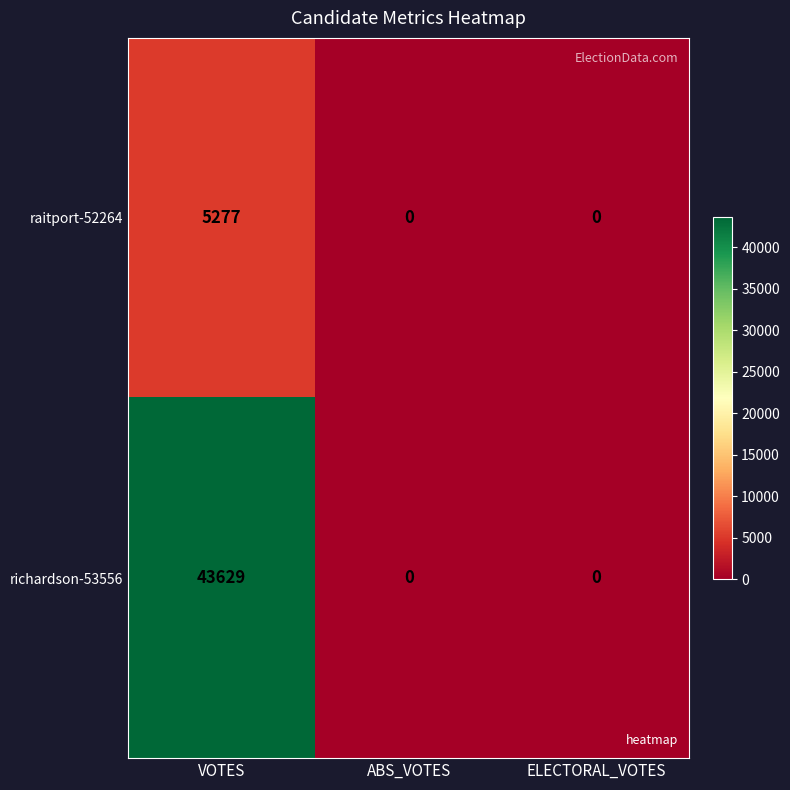

Reading left to right, extract all data points from this chart.

raitport-52264: VOTES=5277	ABS_VOTES=0	ELECTORAL_VOTES=0
richardson-53556: VOTES=43629	ABS_VOTES=0	ELECTORAL_VOTES=0